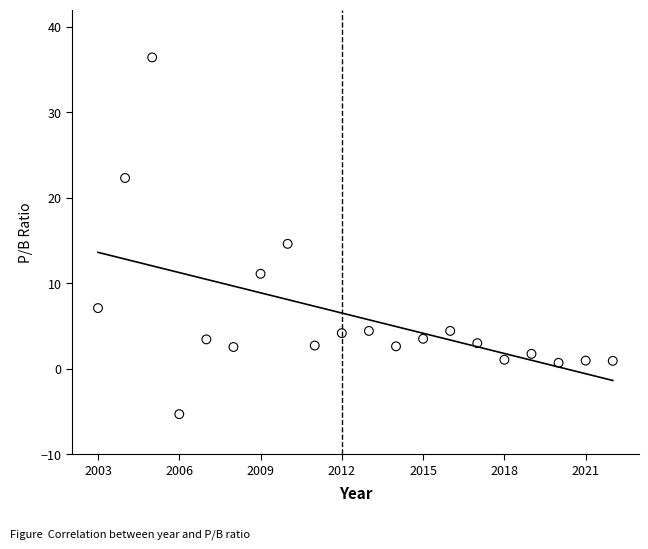

What is the range of Y values (max minus min)?

41.7